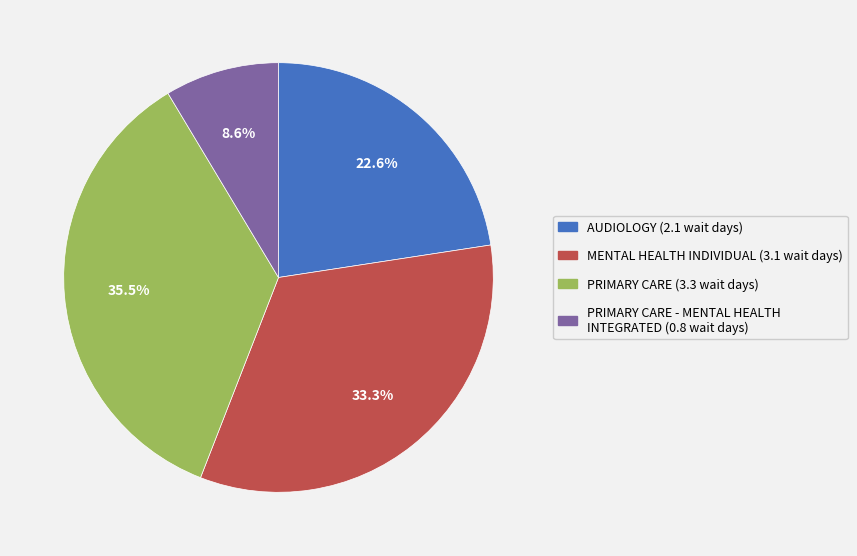

Does any single category account for the majority?

No